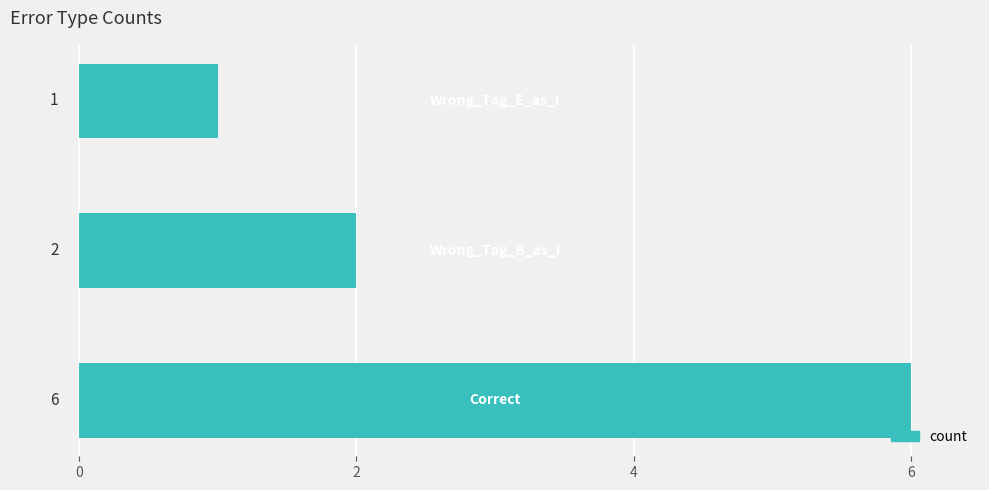

Does the chart contain any negative values?

No